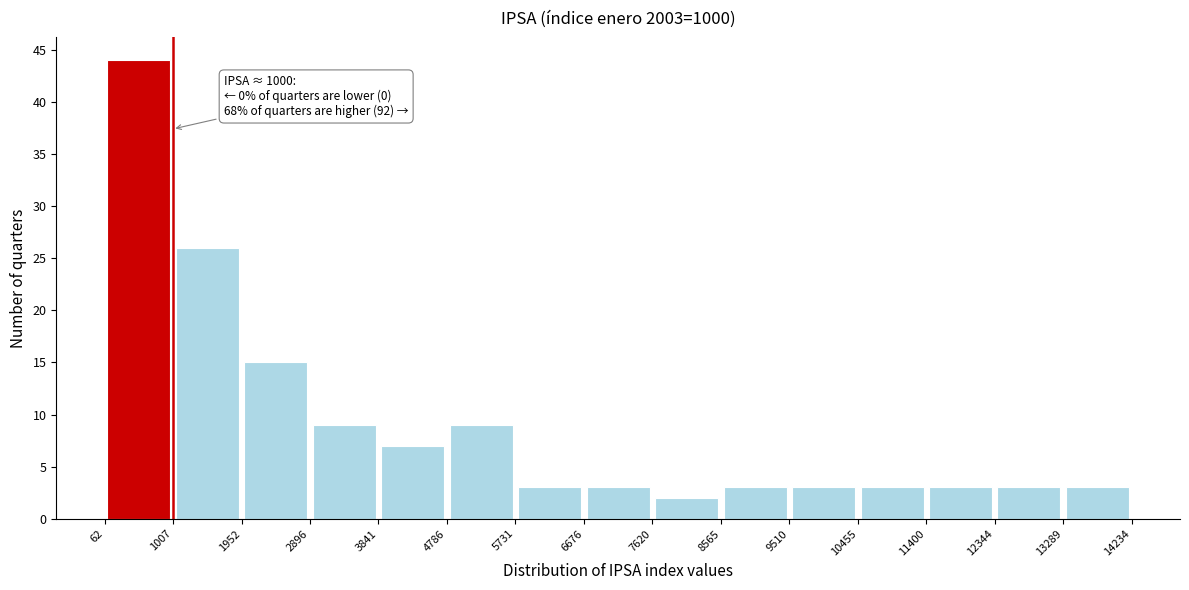

Which range on the x-axis has the tallest bar?

62 to 1007